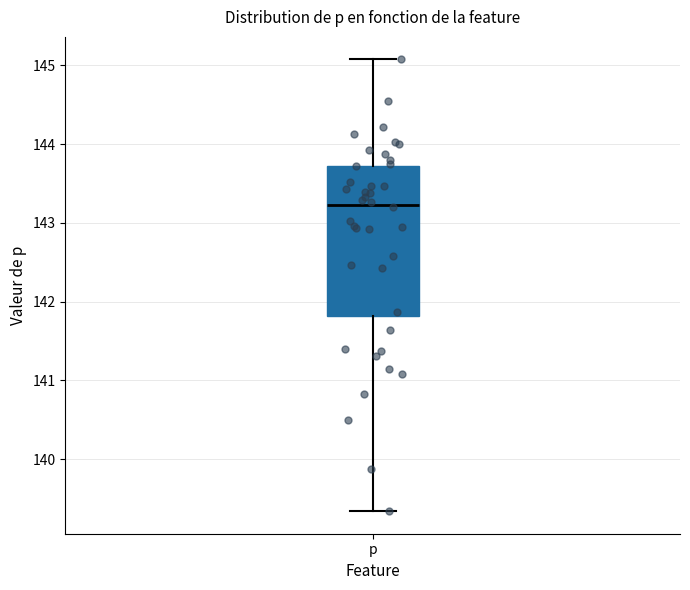

Where does the lower whisker of the box for p end on the y-axis? The values are not printed on the chart, so give them approximately, as read against the axis.

139.3